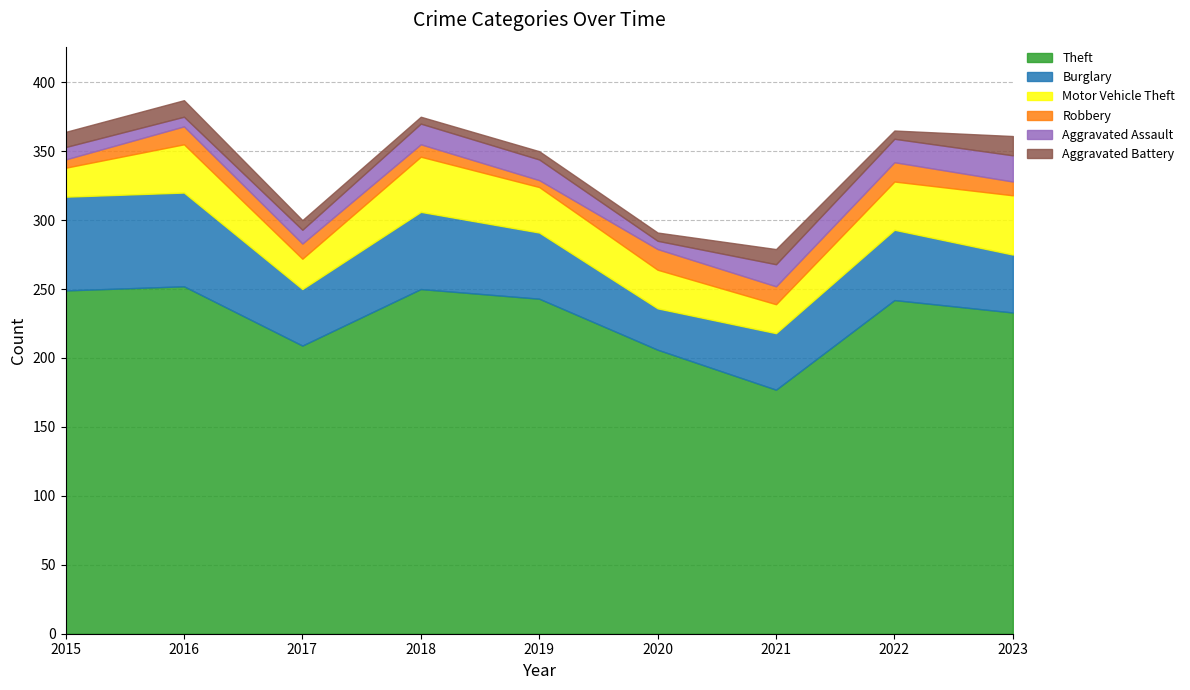

Reading left to right, extract all data points from this chart.

Theft: 2015=249	2016=252	2017=209	2018=250	2019=243	2020=206	2021=177	2022=242	2023=233
Burglary: 2015=68	2016=68	2017=41	2018=56	2019=48	2020=30	2021=41	2022=51	2023=42
Motor Vehicle Theft: 2015=21	2016=35	2017=22	2018=40	2019=33	2020=28	2021=21	2022=35	2023=43
Robbery: 2015=6	2016=13	2017=11	2018=9	2019=5	2020=15	2021=13	2022=14	2023=10
Aggravated Assault: 2015=9	2016=7	2017=10	2018=15	2019=15	2020=6	2021=16	2022=17	2023=19
Aggravated Battery: 2015=11	2016=12	2017=7	2018=5	2019=6	2020=6	2021=11	2022=6	2023=14